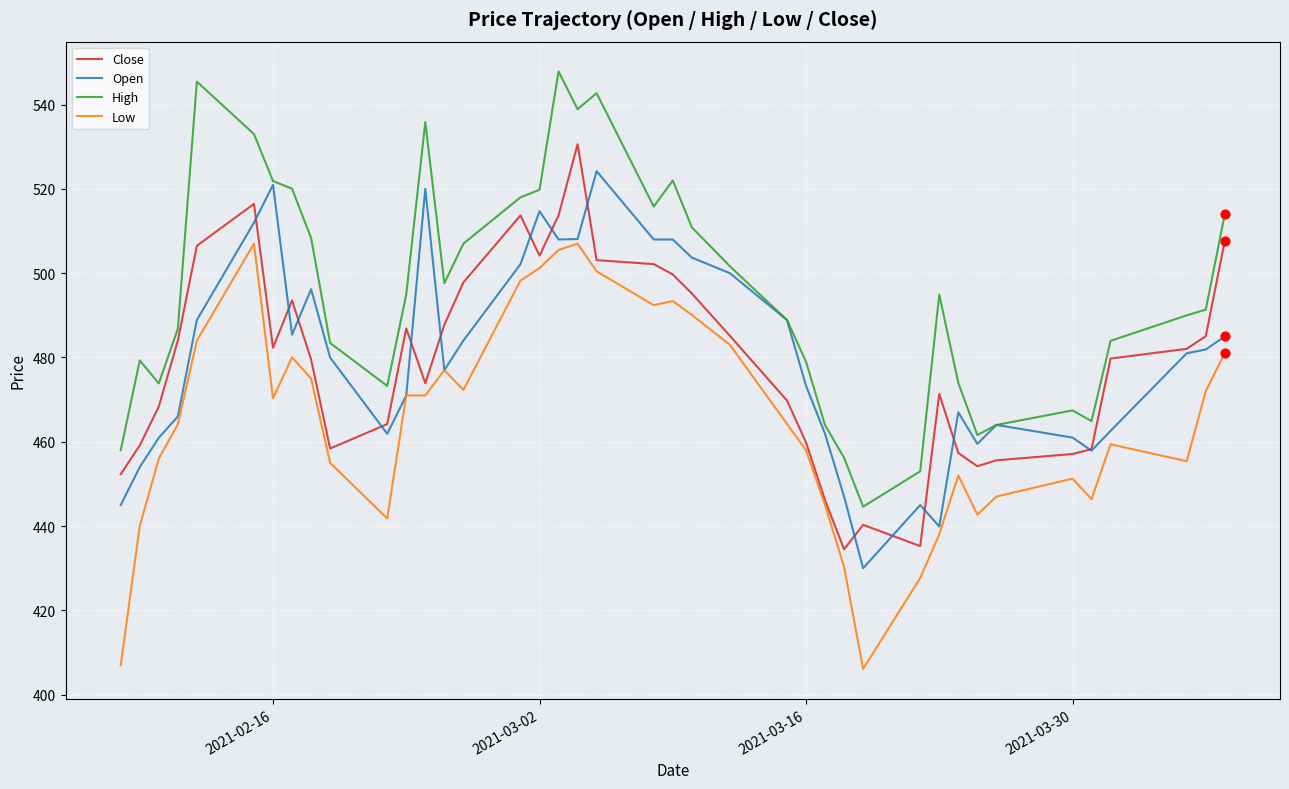

What are all the series names shown in the legend?

Close, Open, High, Low